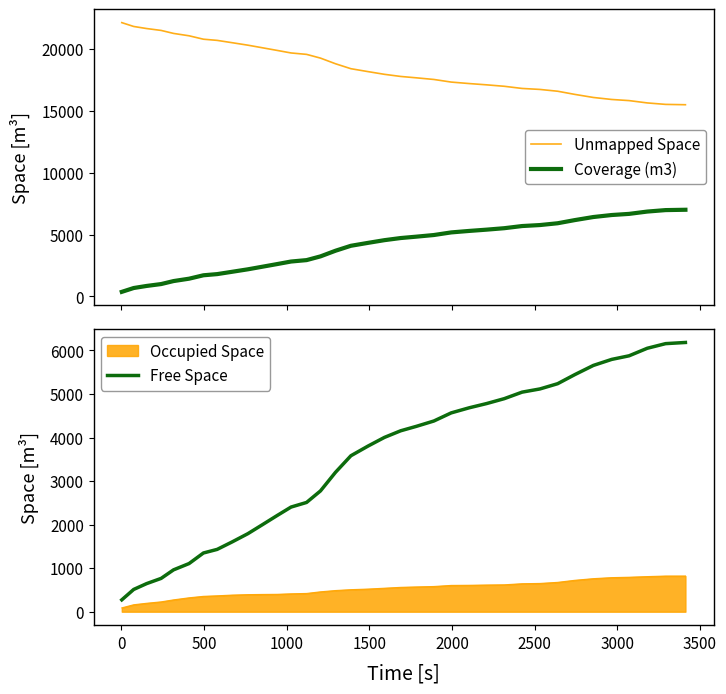

True or false: Free Space and Occupied Space cross at least once.

False